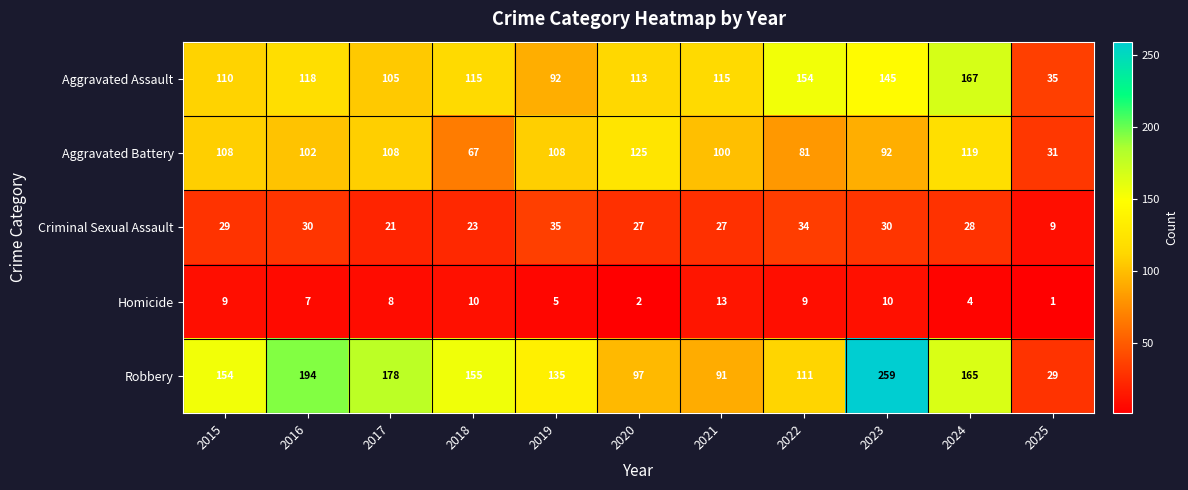

What is the average value of the Robbery series?

143